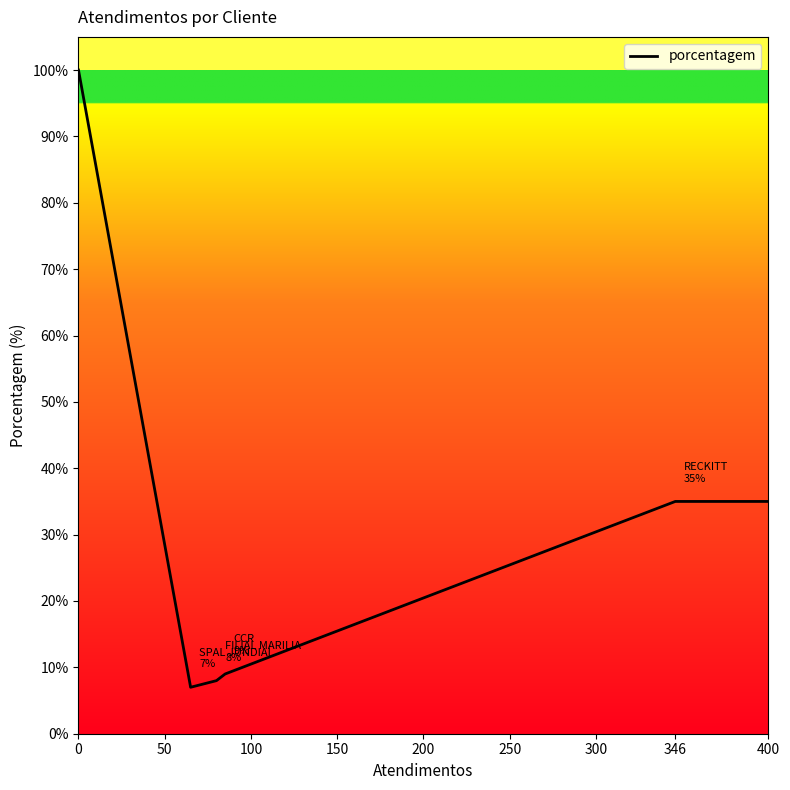

What is the average value?

32